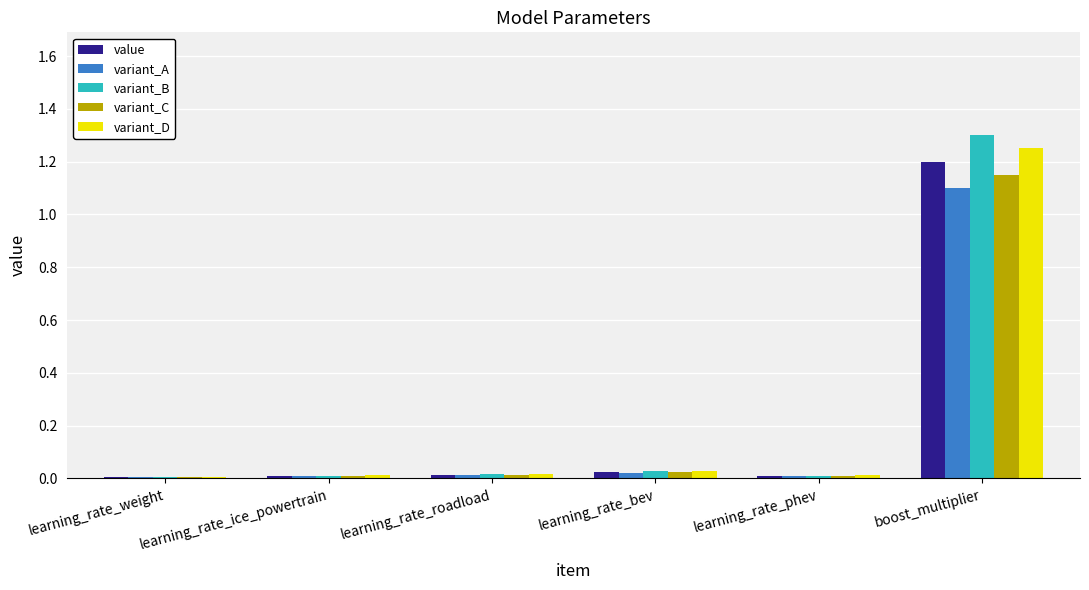

Is it true that variant_A equals 0.0 at learning_rate_bev?

True